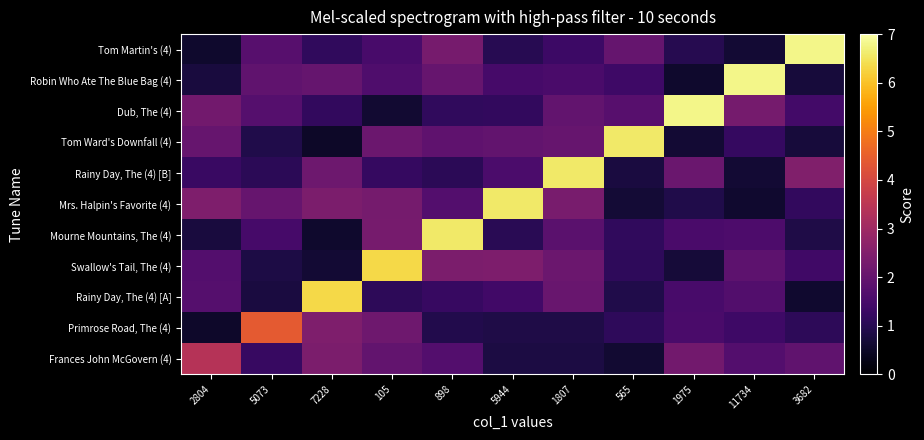

What is the smallest value displayed?

0.5